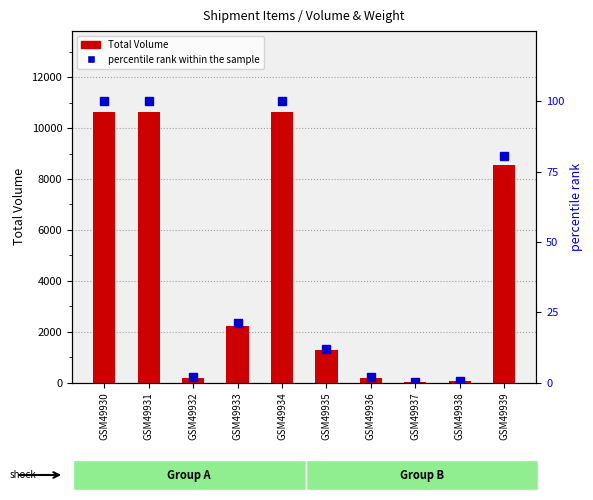

What is the maximum value shown in the chart?

10625.0